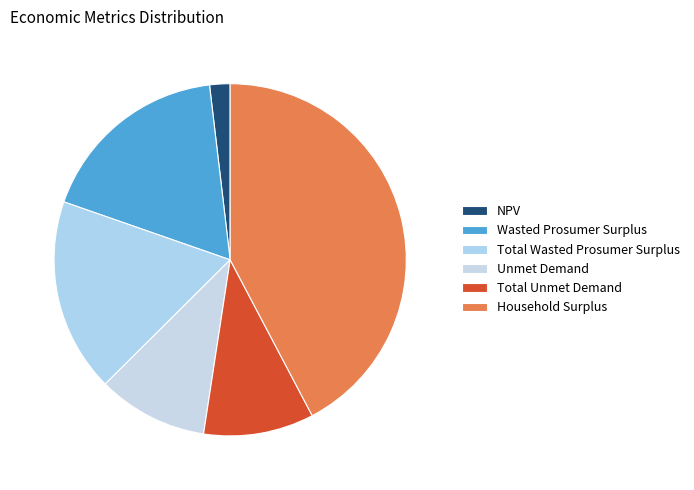

The NPV slice represents 2% of the pie. True or false?

True